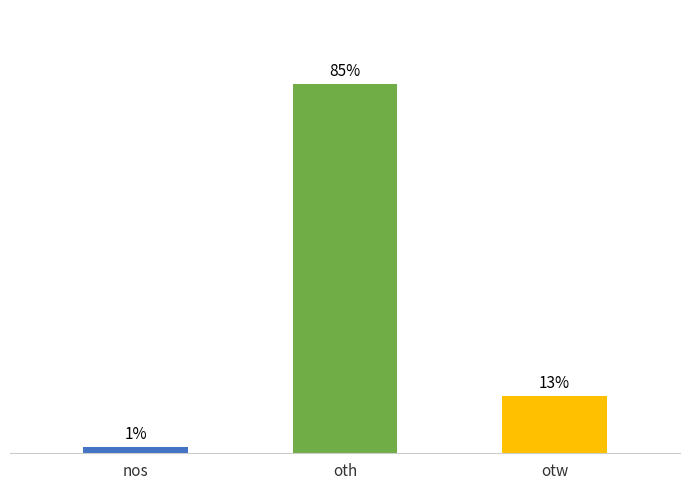

What is the sum of all values?

100.0